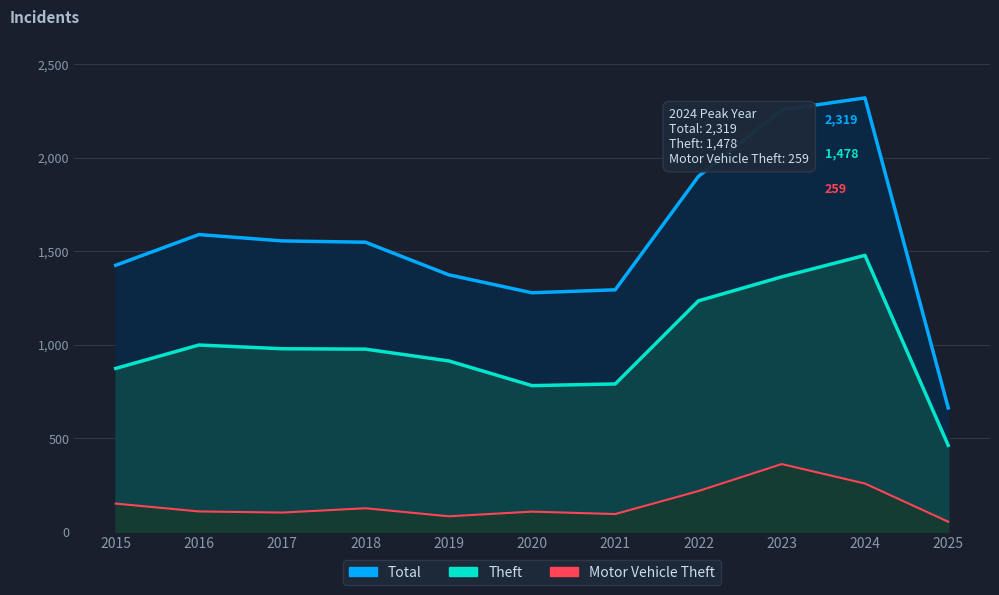

At which category does Theft reach its first local valley?

2020